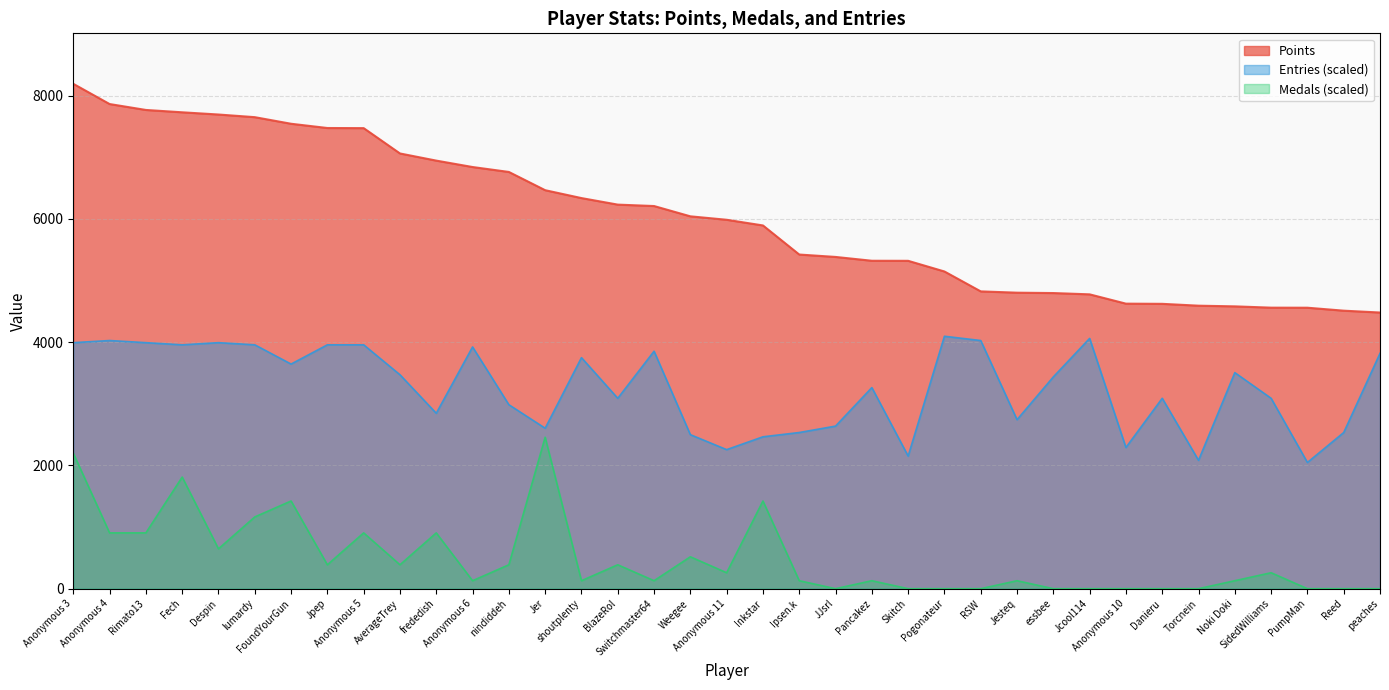

Reading left to right, extract all data points from this chart.

Points: 8192.0	7864.0	7768.0	7730.0	7694.0	7651.0	7544.0	7475.0	7473.0	7062.0	6946.0	6842.0	6762.0	6466.0	6338.0	6232.0	6209.0	6042.0	5986.0	5894.0	5422.0	5383.0	5321.0	5320.0	5147.0	4824.0	4803.0	4797.0	4776.0	4625.0	4622.0	4592.0	4581.0	4560.0	4559.0	4511.0	4481.0
Medals: 2198.9	905.4	905.4	1810.9	646.7	1164.1	1422.8	388.0	905.4	388.0	905.4	129.3	388.0	2457.6	129.3	388.0	129.3	517.4	258.7	1422.8	129.3	0.0	129.3	0.0	0.0	0.0	129.3	0.0	0.0	0.0	0.0	0.0	129.3	258.7	0.0	0.0	0.0
Entries: 3991.9	4026.6	3991.9	3957.2	3991.9	3957.2	3644.7	3957.2	3957.2	3471.2	2846.4	3922.4	2985.2	2603.4	3748.9	3089.4	3853.0	2499.3	2256.3	2464.5	2534.0	2638.1	3262.9	2152.1	4096.0	4026.6	2742.2	3436.5	4061.3	2291.0	3089.4	2082.7	3505.9	3089.4	2048.0	2534.0	3818.3